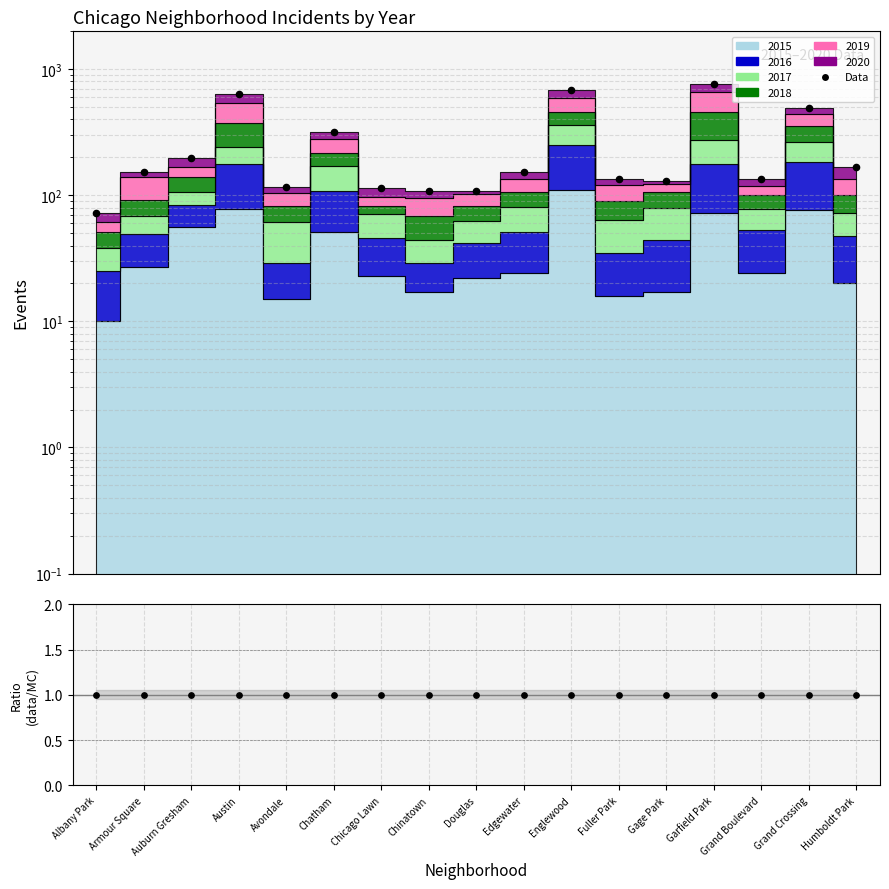

Which has a higher value, Edgewater or Grand Boulevard?

Edgewater